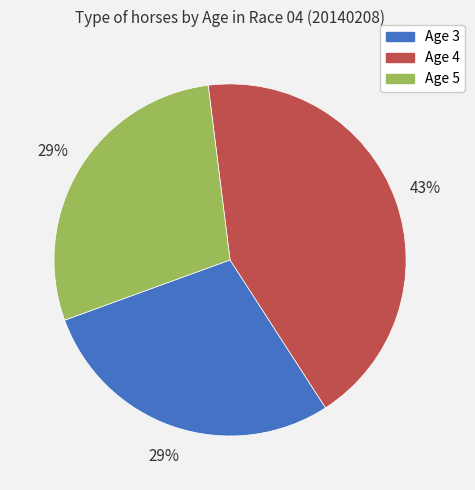

Which has a higher value, Age 3 or Age 4?

Age 4